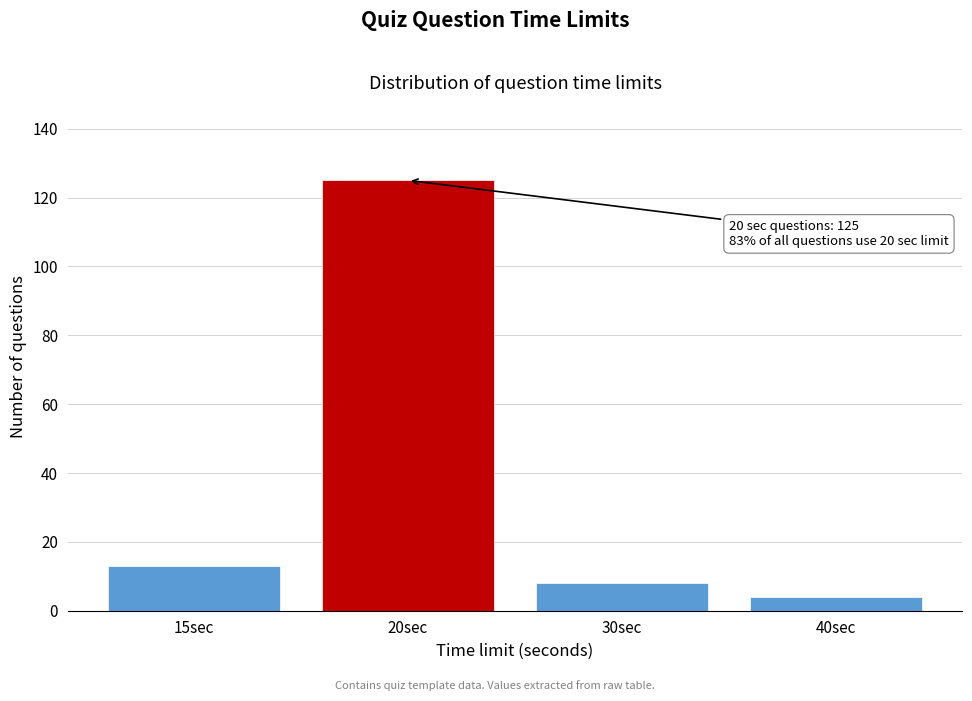

Reading left to right, what are all the values shown in this chart?

13	125	8	4